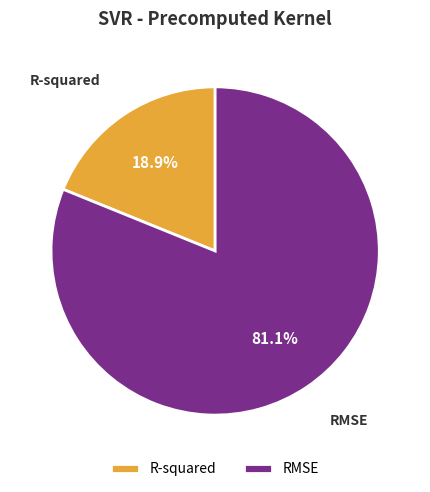

What percentage is the R-squared slice, to the nearest percent?

19%